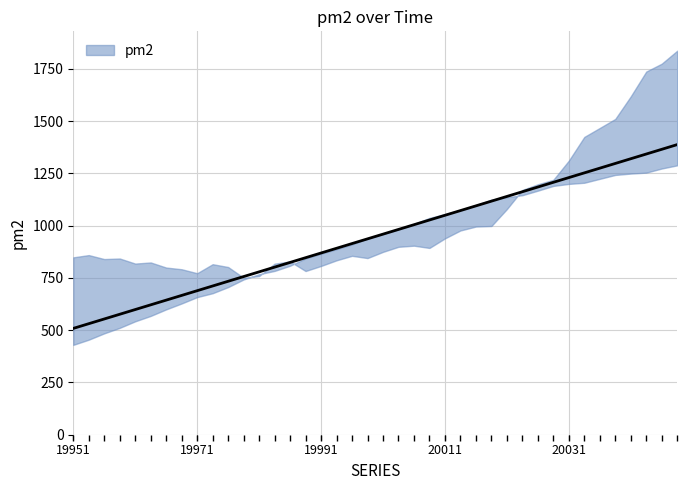

What is the difference between the second highest and minimum values?

900.0